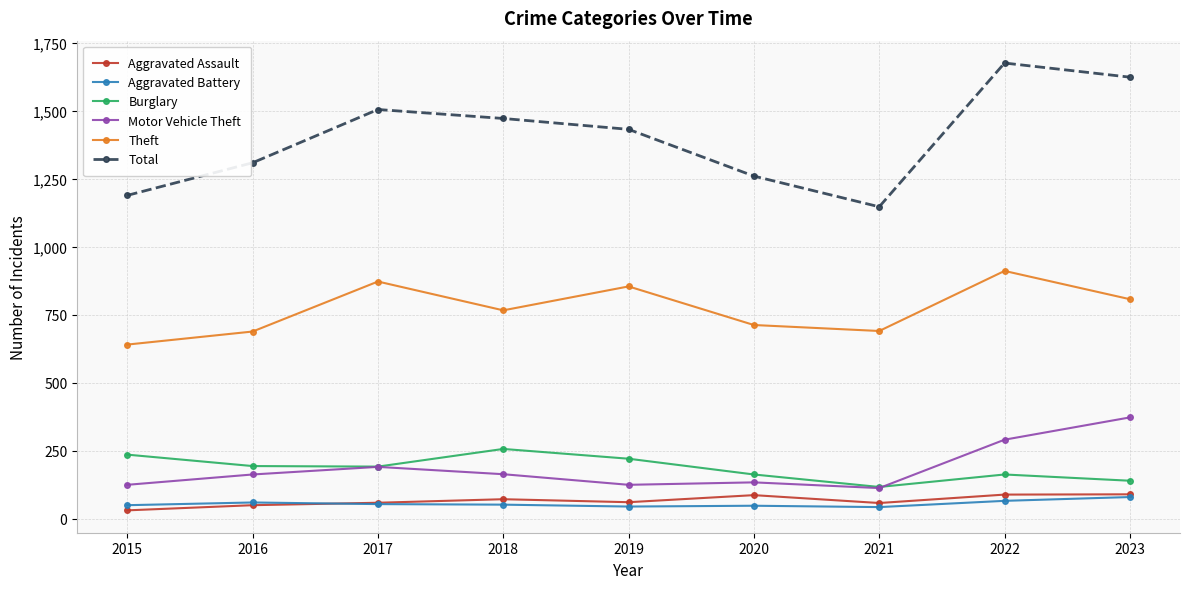

Which category has the highest value across all series?

2022